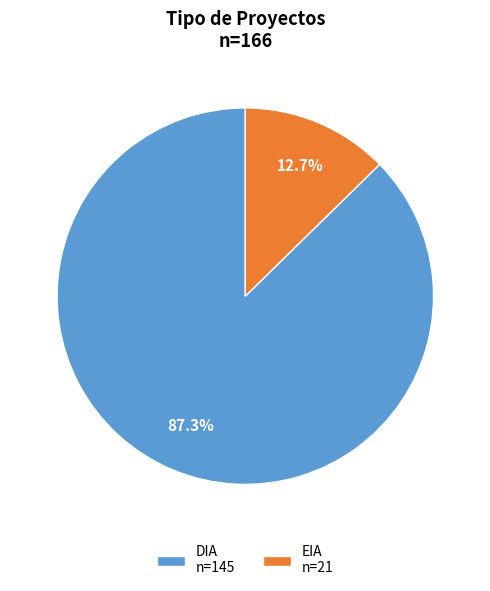

What is the ratio of the value at EIA to the value at DIA?

0.1